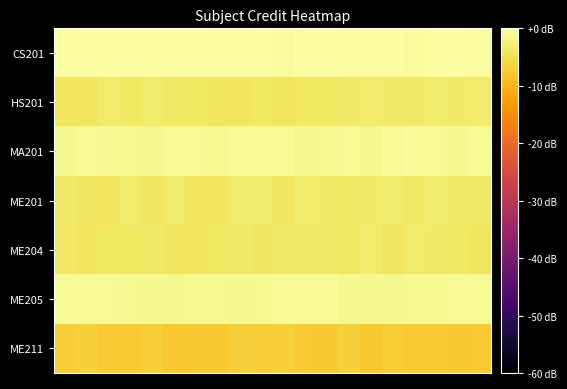

Reading left to right, extract all data points from this chart.

row_0: 0=-0.3	1=-0.1	2=-0.1	3=-0.2	4=-0.2	5=-0.2	6=-0.2	7=-0.5	8=-0.3	9=-0.1	10=-0.5	11=0.0	12=-0.2	13=-0.5	14=-0.3	15=-0.3	16=-0.5	17=-0.1	18=-0.0	19=-0.3
row_1: 0=-4.2	1=-4.2	2=-3.5	3=-4.0	4=-3.4	5=-3.8	6=-4.0	7=-4.0	8=-4.1	9=-3.9	10=-4.2	11=-3.8	12=-3.8	13=-3.5	14=-3.4	15=-3.6	16=-3.6	17=-3.3	18=-3.7	19=-3.5
row_2: 0=-1.5	1=-1.0	2=-1.2	3=-1.3	4=-1.6	5=-1.1	6=-1.1	7=-1.4	8=-0.9	9=-1.0	10=-1.1	11=-1.6	12=-1.2	13=-1.1	14=-1.5	15=-1.1	16=-0.9	17=-1.1	18=-1.4	19=-1.1
row_3: 0=-3.7	1=-4.1	2=-4.1	3=-3.5	4=-4.1	5=-3.4	6=-4.1	7=-4.0	8=-3.3	9=-3.4	10=-4.1	11=-3.5	12=-3.7	13=-3.9	14=-3.5	15=-3.5	16=-3.8	17=-3.4	18=-3.6	19=-3.6
row_4: 0=-3.8	1=-4.0	2=-3.9	3=-4.0	4=-3.5	5=-4.2	6=-4.1	7=-3.9	8=-3.6	9=-4.0	10=-3.7	11=-3.8	12=-3.7	13=-3.9	14=-3.4	15=-4.1	16=-3.5	17=-3.5	18=-3.9	19=-4.1
row_5: 0=-1.0	1=-1.0	2=-0.9	3=-1.4	4=-1.5	5=-1.5	6=-1.3	7=-1.3	8=-1.5	9=-1.2	10=-1.1	11=-0.9	12=-1.0	13=-1.5	14=-1.5	15=-1.4	16=-1.4	17=-1.4	18=-1.0	19=-1.1
row_6: 0=-7.1	1=-6.7	2=-7.3	3=-7.3	4=-6.9	5=-7.9	6=-7.7	7=-7.6	8=-7.0	9=-7.2	10=-6.9	11=-7.4	12=-7.7	13=-6.8	14=-8.0	15=-7.1	16=-7.5	17=-7.4	18=-7.5	19=-7.4